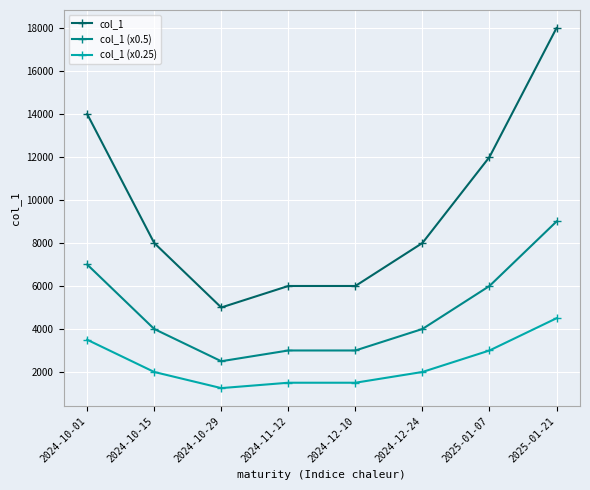

How many lines are shown in the chart?

3